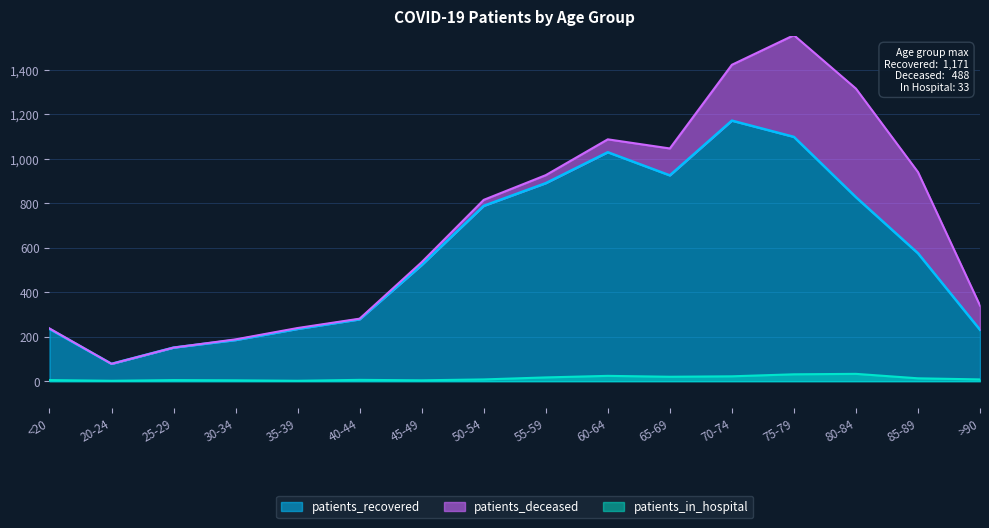

At how many categories does at least one series exceed 704?

7